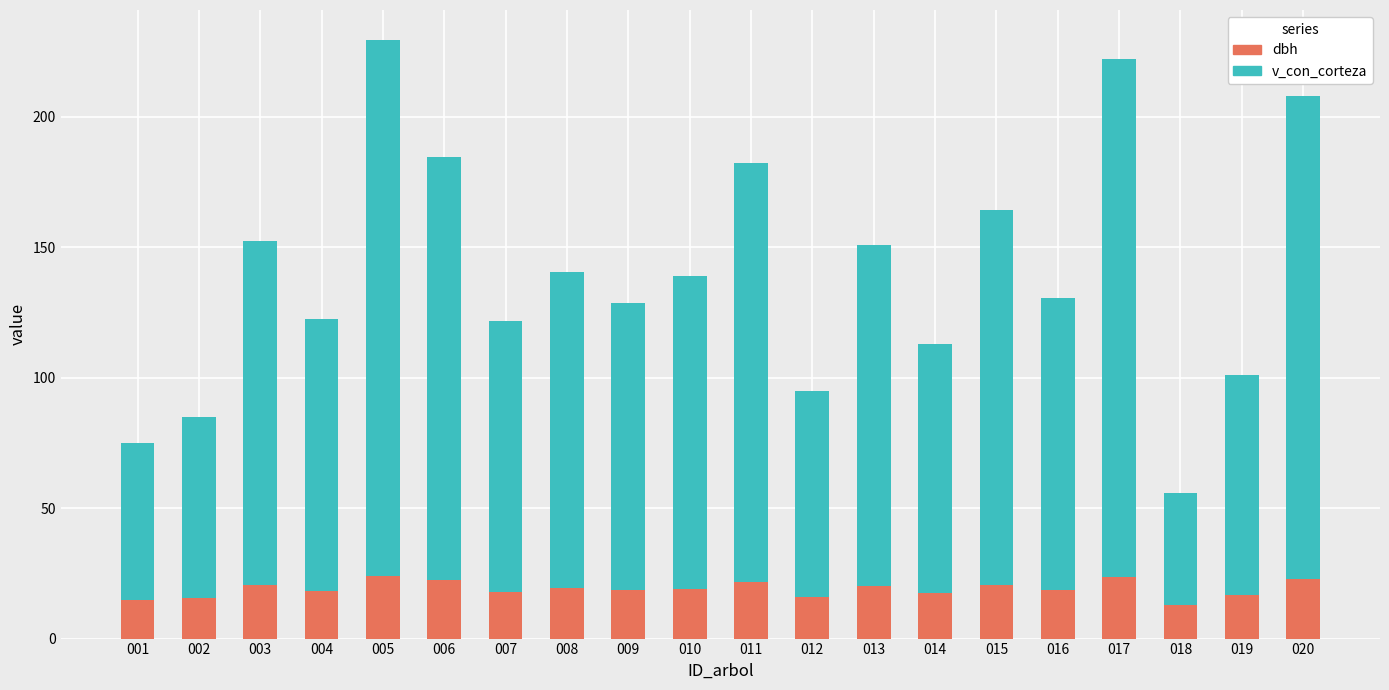

Does the chart contain any negative values?

No